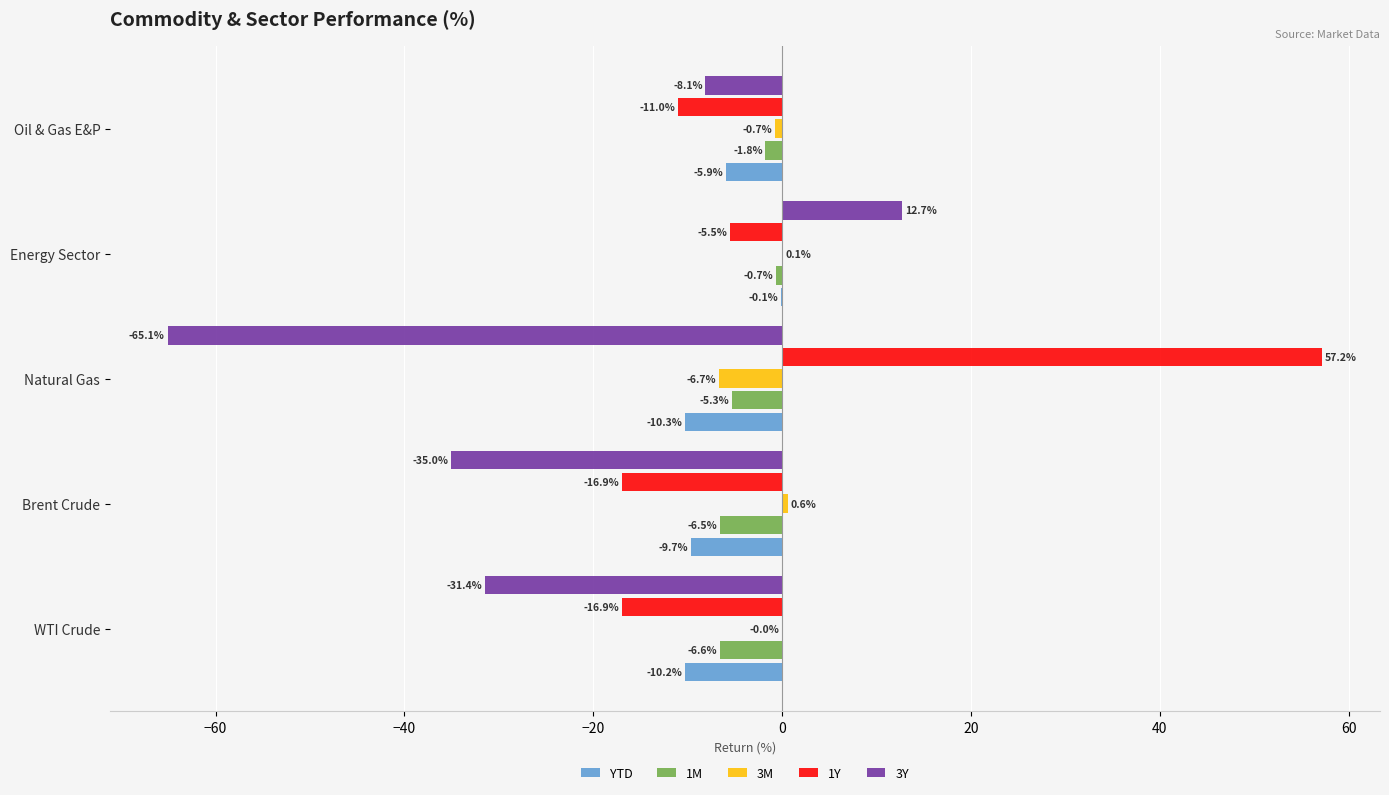

What are all the series names shown in the legend?

YTD, 1M, 3M, 1Y, 3Y